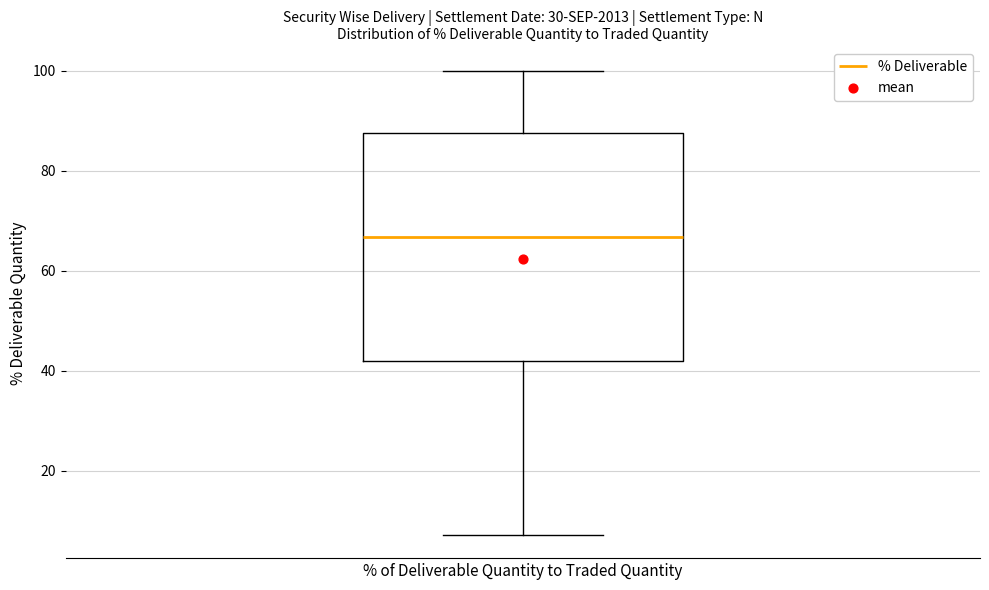

Where does the lower whisker of the box for % of Deliverable Quantity to Traded Quantity end on the y-axis? The values are not printed on the chart, so give them approximately, as read against the axis.

8